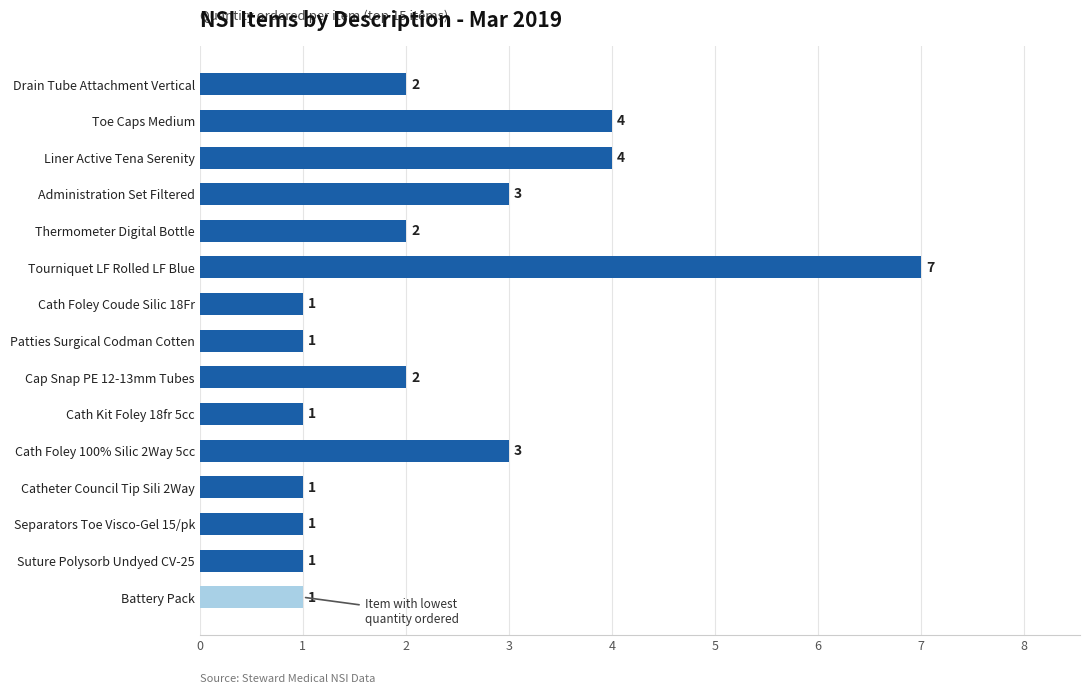

What is the sum of all values?

34